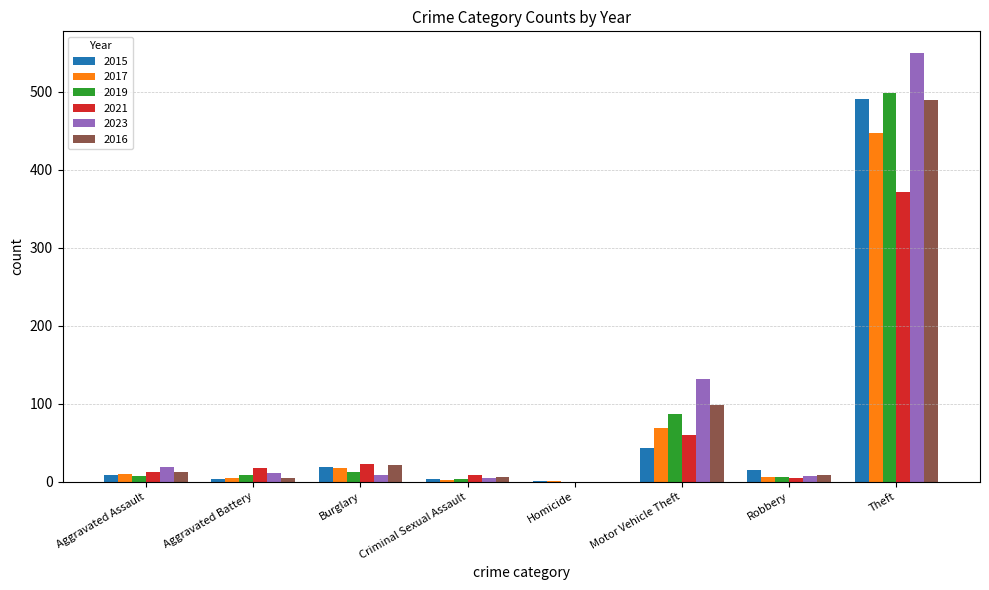

The value of 2019 at Homicide is -328. True or false?

False